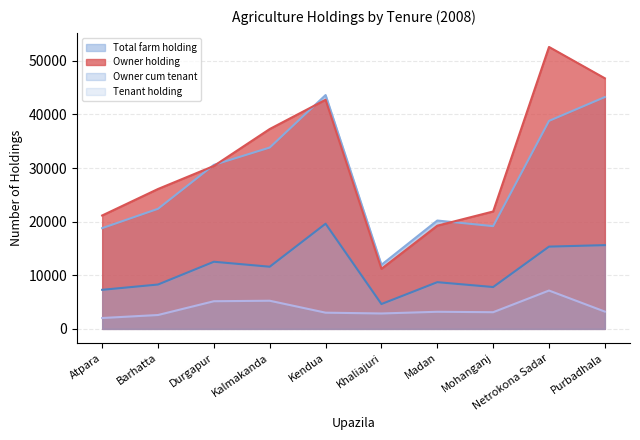

At which category is the sum across all series the highest?

Netrokona Sadar